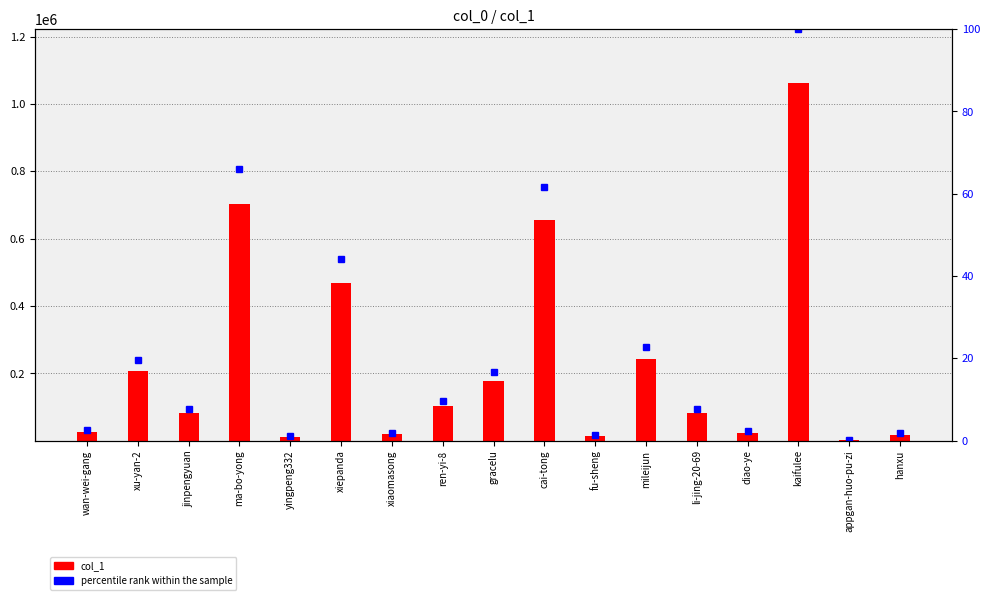

Reading left to right, extract all data points from this chart.

col_1: wan-wei-gang=25922.0	xu-yan-2=206779.0	jinpengyuan=82387.0	ma-bo-yong=702286.0	yingpeng332=12140.0	xiepanda=467875.0	xiaomasong=19644.0	ren-yi-8=102785.0	gracelu=178192.0	cai-tong=654331.0	fu-sheng=15092.0	mileijun=242454.0	li-jing-20-69=80933.0	diao-ye=23993.0	kaifulee=1062426.0	appgan-huo-pu-zi=814.0	hanxu=18317.0
percentile rank within the sample: wan-wei-gang=2.4	xu-yan-2=19.5	jinpengyuan=7.8	ma-bo-yong=66.1	yingpeng332=1.1	xiepanda=44.0	xiaomasong=1.8	ren-yi-8=9.7	gracelu=16.8	cai-tong=61.6	fu-sheng=1.4	mileijun=22.8	li-jing-20-69=7.6	diao-ye=2.3	kaifulee=100.0	appgan-huo-pu-zi=0.1	hanxu=1.7